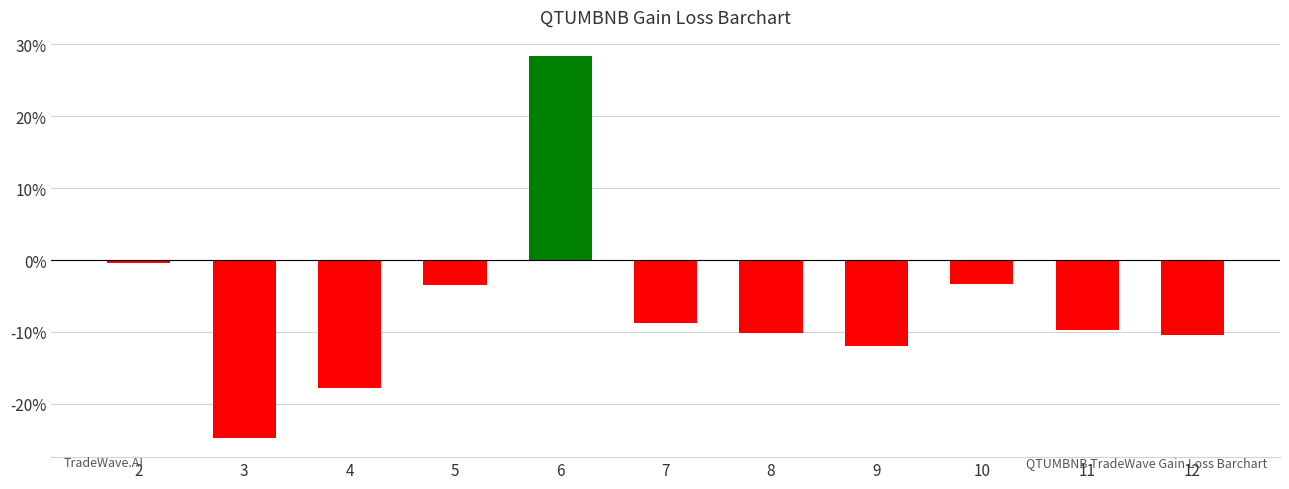

At which category does the chart reach its minimum across all series?

3